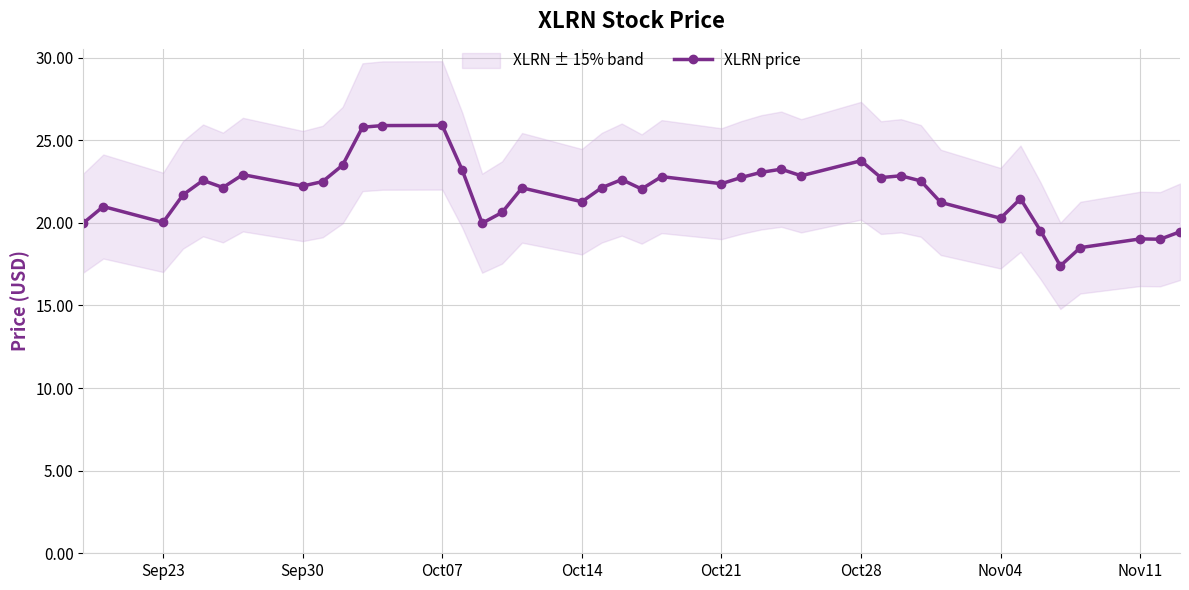

What is the highest value of the XLRN price series?

25.9